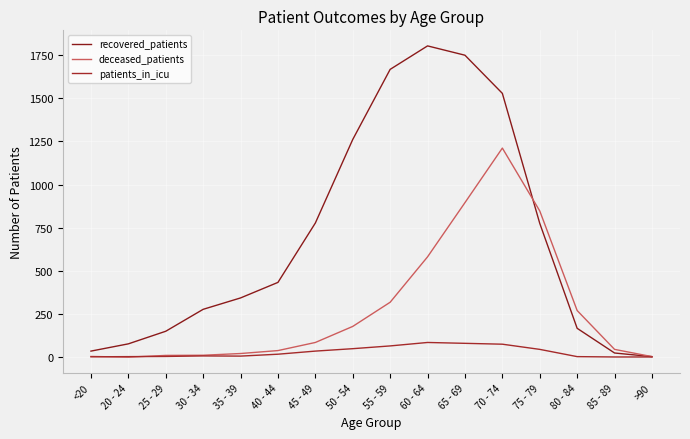

Reading left to right, what are all the values shown in this chart?

recovered_patients: 35	77	150	277	343	433	777	1261	1667	1803	1749	1528	775	167	24	3
deceased_patients: 4	0	10	11	21	38	85	178	318	581	895	1211	847	270	45	3
patients_in_icu: 2	3	4	7	6	17	35	49	65	85	80	75	45	3	1	1